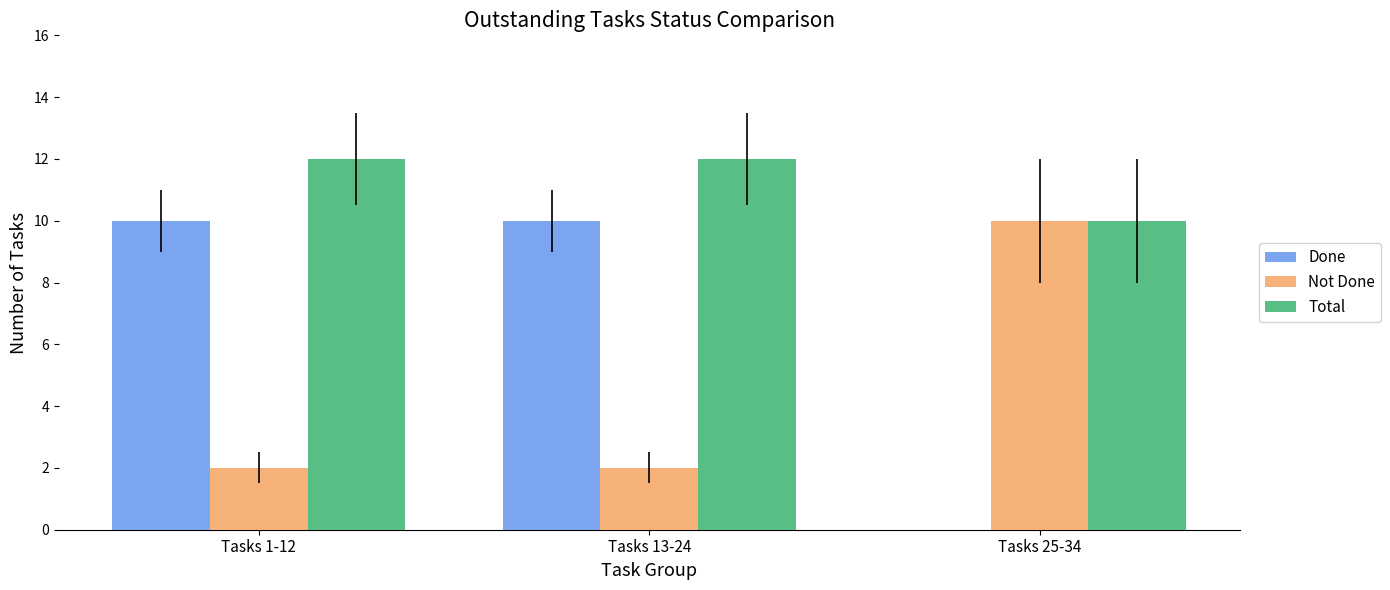

What is the greatest value displayed?

12